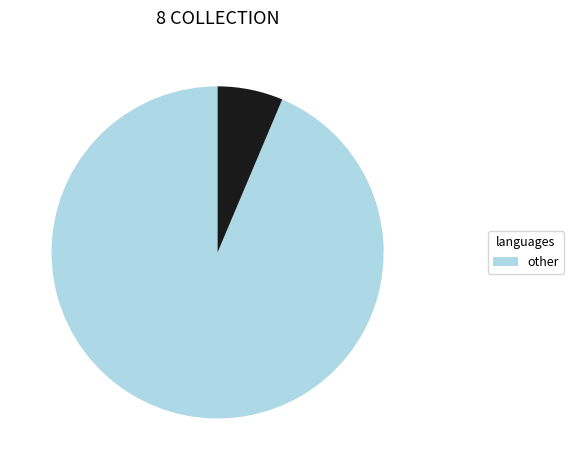

Is there any slice that represents more than half of the pie?

Yes